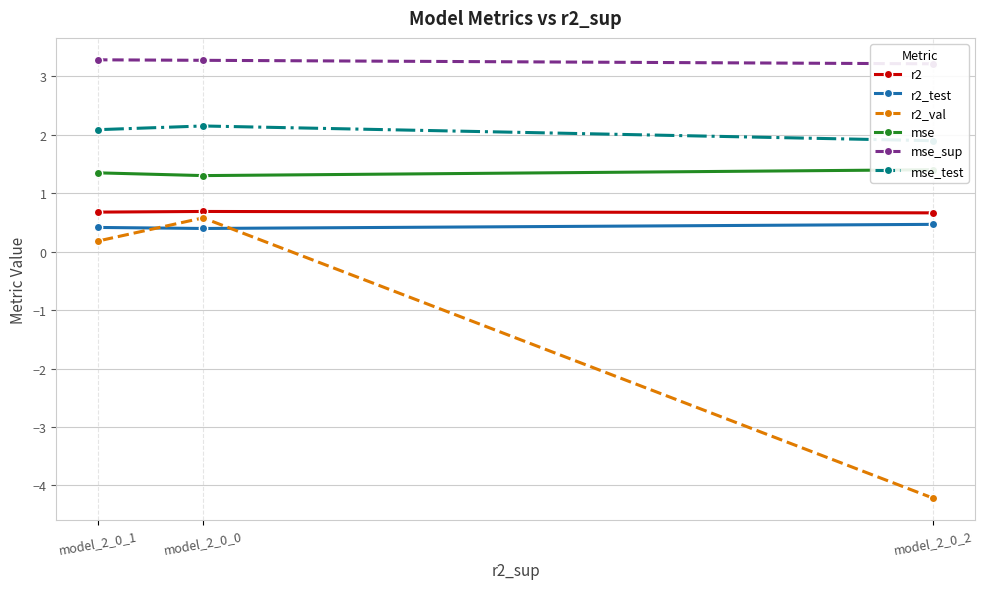

Reading left to right, extract all data points from this chart.

r2: model_2_0_2=0.7	model_2_0_0=0.7	model_2_0_1=0.7
r2_test: model_2_0_2=0.5	model_2_0_0=0.4	model_2_0_1=0.4
r2_val: model_2_0_2=-4.2	model_2_0_0=0.6	model_2_0_1=0.2
mse: model_2_0_2=1.4	model_2_0_0=1.3	model_2_0_1=1.4
mse_sup: model_2_0_2=3.2	model_2_0_0=3.3	model_2_0_1=3.3
mse_test: model_2_0_2=1.9	model_2_0_0=2.2	model_2_0_1=2.1